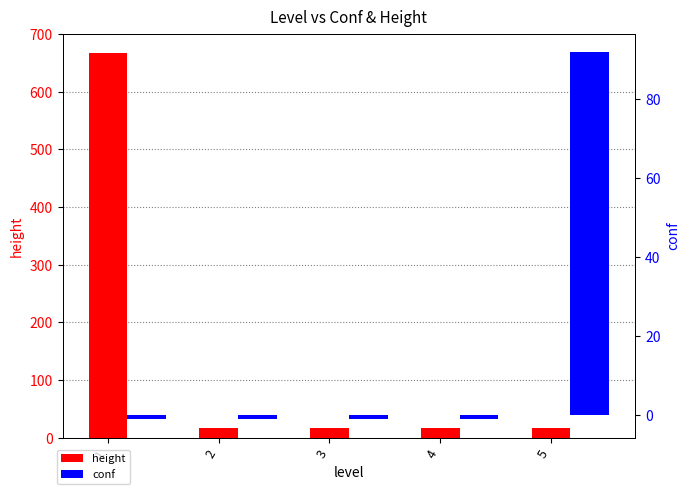

List the series in order of their overall mean, lowest first.

conf, height